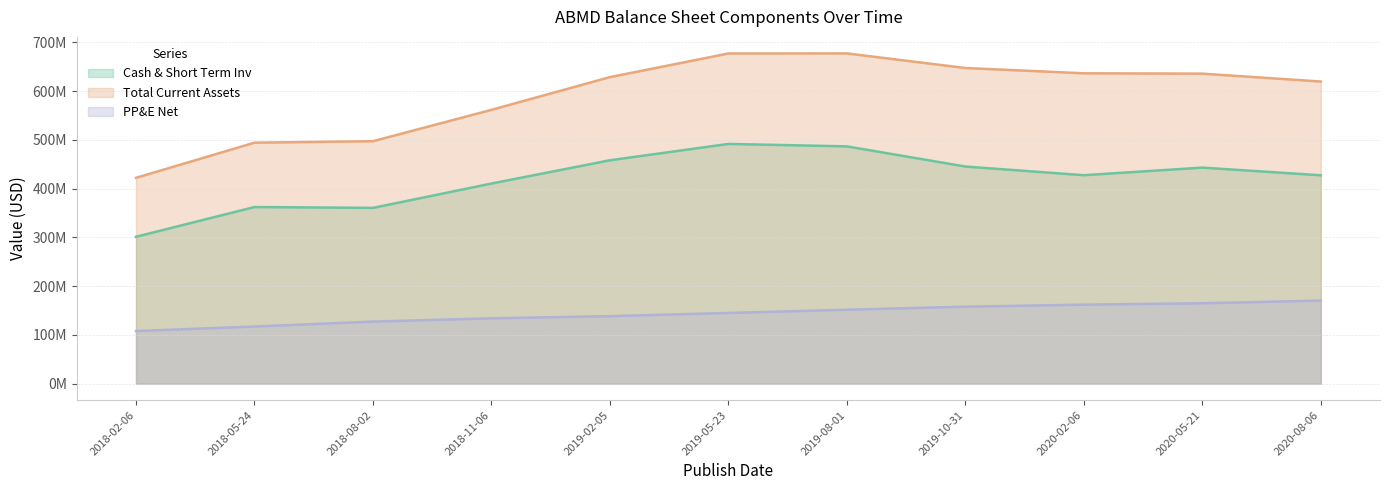

What is the total value across all series at 2020-05-21?

1243910000